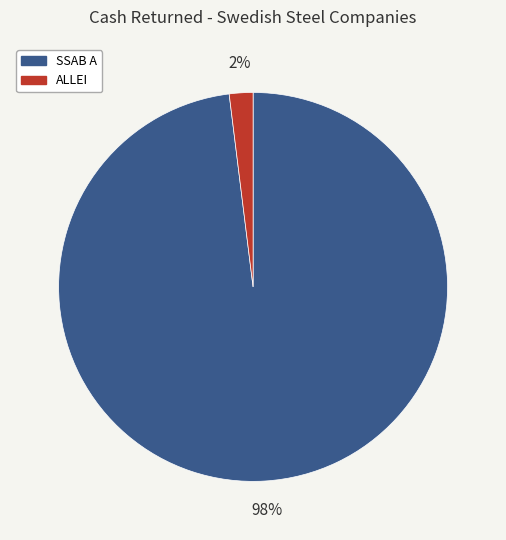

Combined, do SSAB A and ALLEI account for over 50%?

Yes